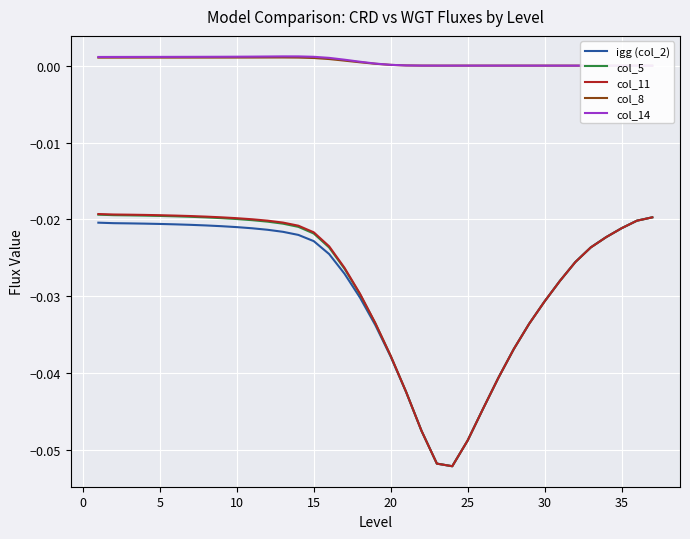

What is the smallest value displayed?

-0.1